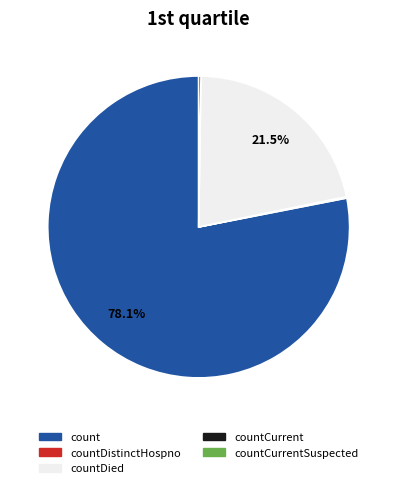

Is there a majority slice in this chart?

Yes